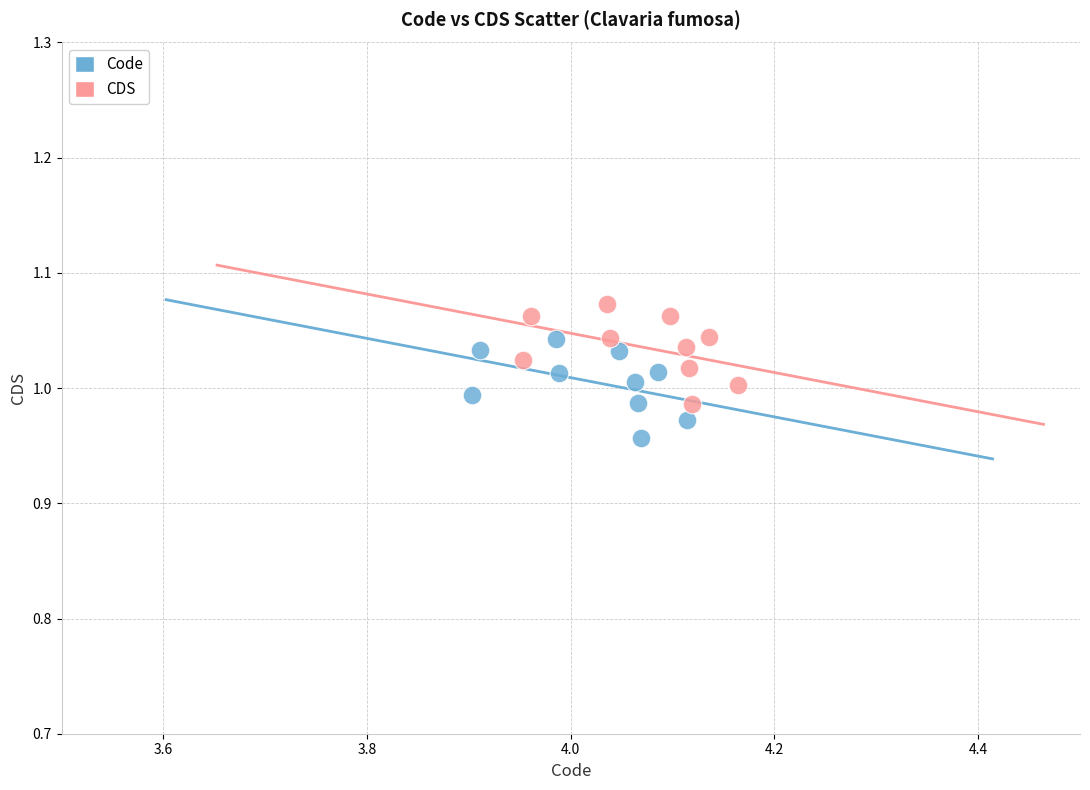

Which series contains the highest Y value?

CDS